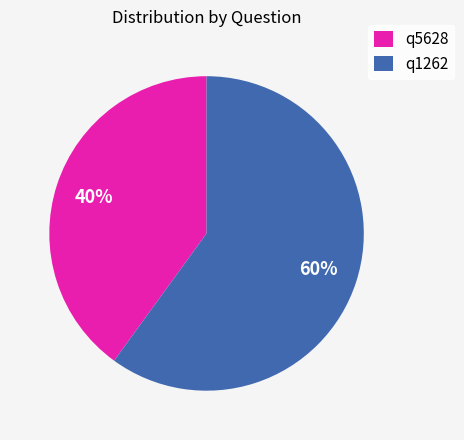

Do q5628 and q1262 together represent more than half of the pie?

Yes